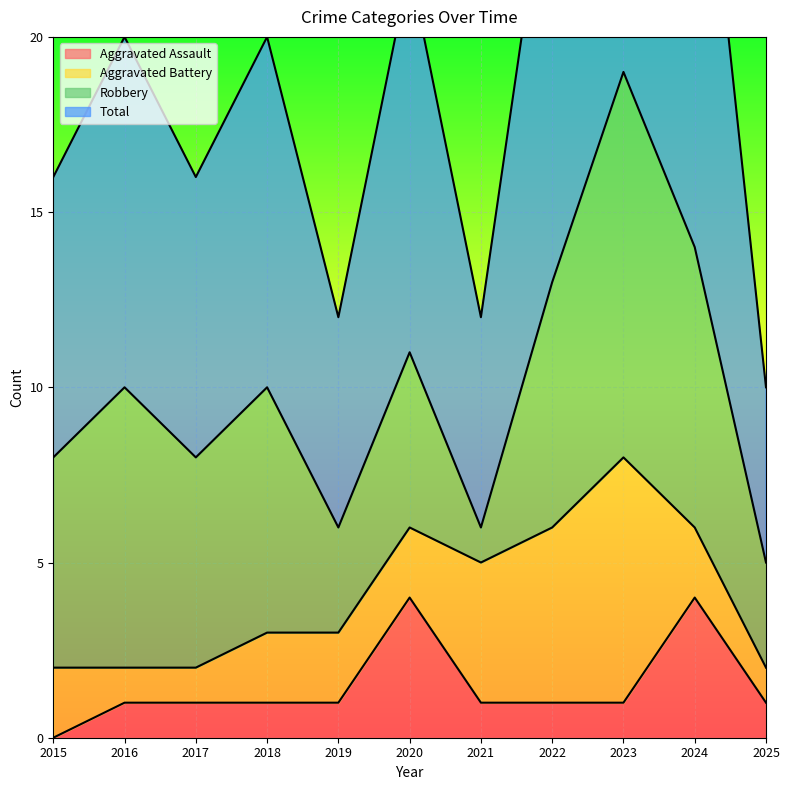

The Aggravated Assault series shows 1 at 2023. True or false?

True